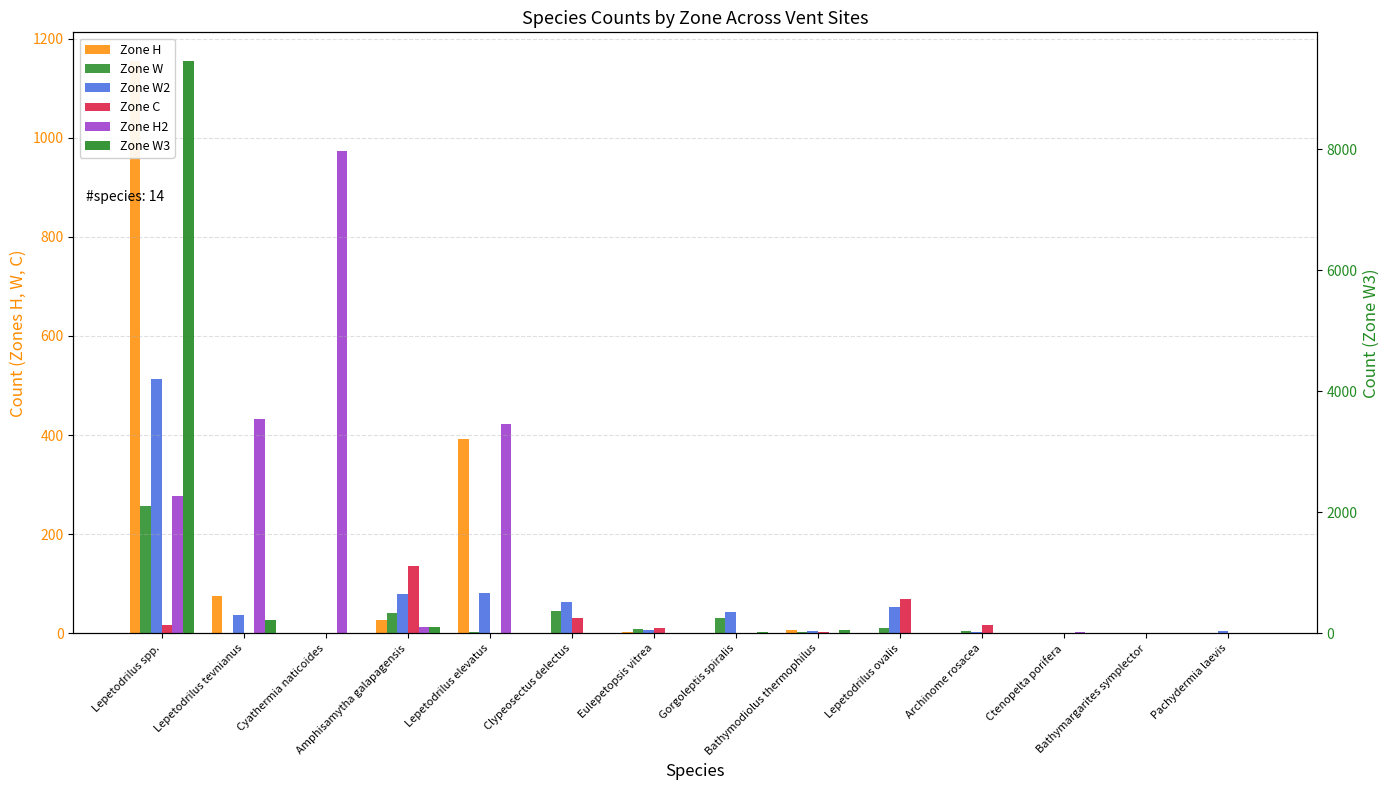

True or false: Zone H2 has a value of 3 at Ctenopelta porifera.

False